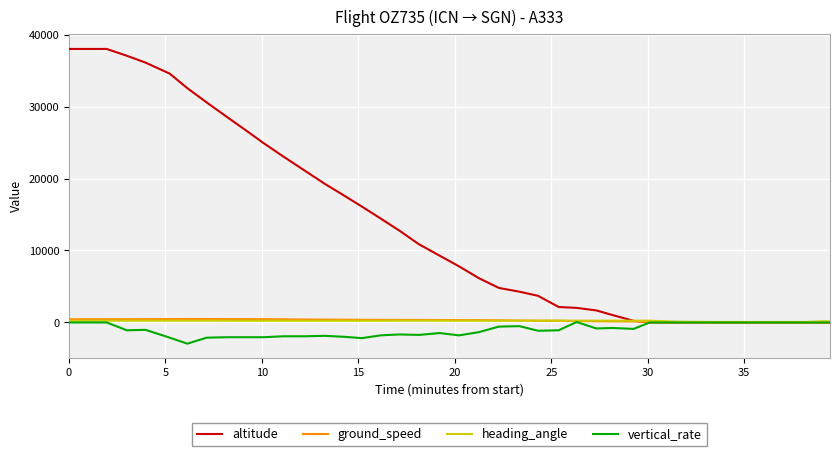

Which series has the largest total across all categories?

altitude